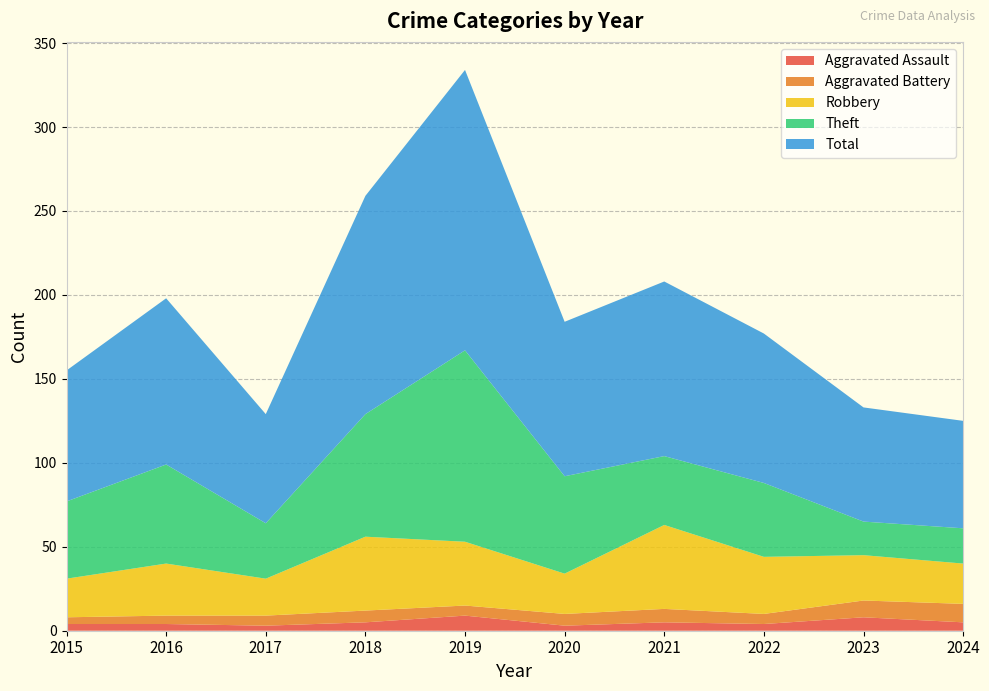

Reading left to right, transcribe all the data shown in this chart.

Aggravated Assault: 2015=4	2016=4	2017=3	2018=5	2019=9	2020=3	2021=5	2022=4	2023=8	2024=5
Aggravated Battery: 2015=4	2016=5	2017=6	2018=7	2019=6	2020=7	2021=8	2022=6	2023=10	2024=11
Robbery: 2015=23	2016=31	2017=22	2018=44	2019=38	2020=24	2021=50	2022=34	2023=27	2024=24
Theft: 2015=46	2016=59	2017=33	2018=73	2019=114	2020=58	2021=41	2022=44	2023=20	2024=21
Total: 2015=78	2016=99	2017=65	2018=130	2019=167	2020=92	2021=104	2022=89	2023=68	2024=64